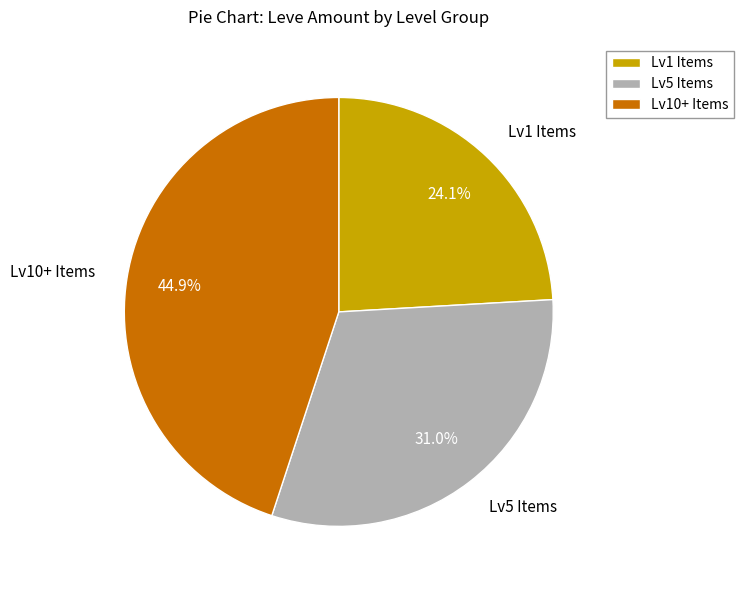

Is the sum of Lv5 Items and Lv1 Items greater than half?

Yes